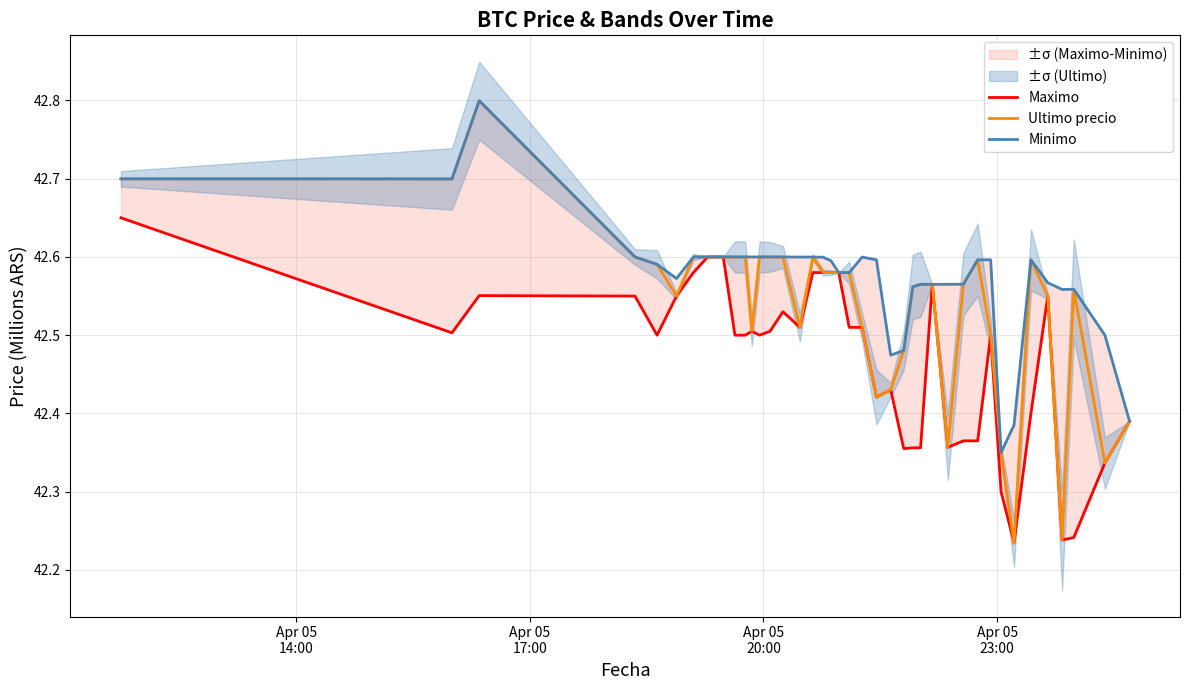

Does the chart display data point markers on the line(s)?

No